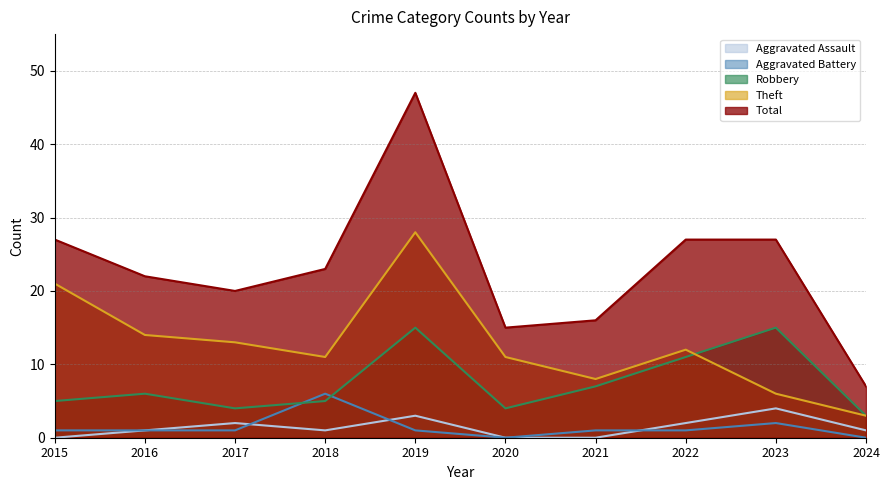

What is the value of the Aggravated Battery point at the 7th from the left?

1